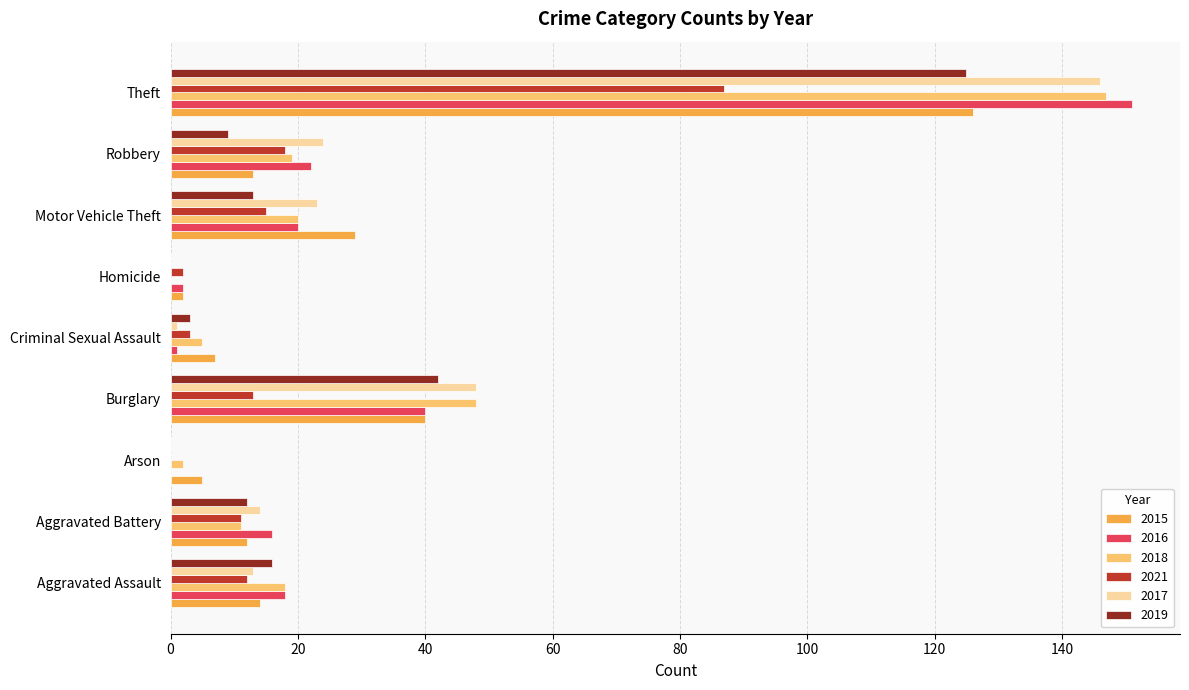

At which label is 2016 closest to 75?

Burglary